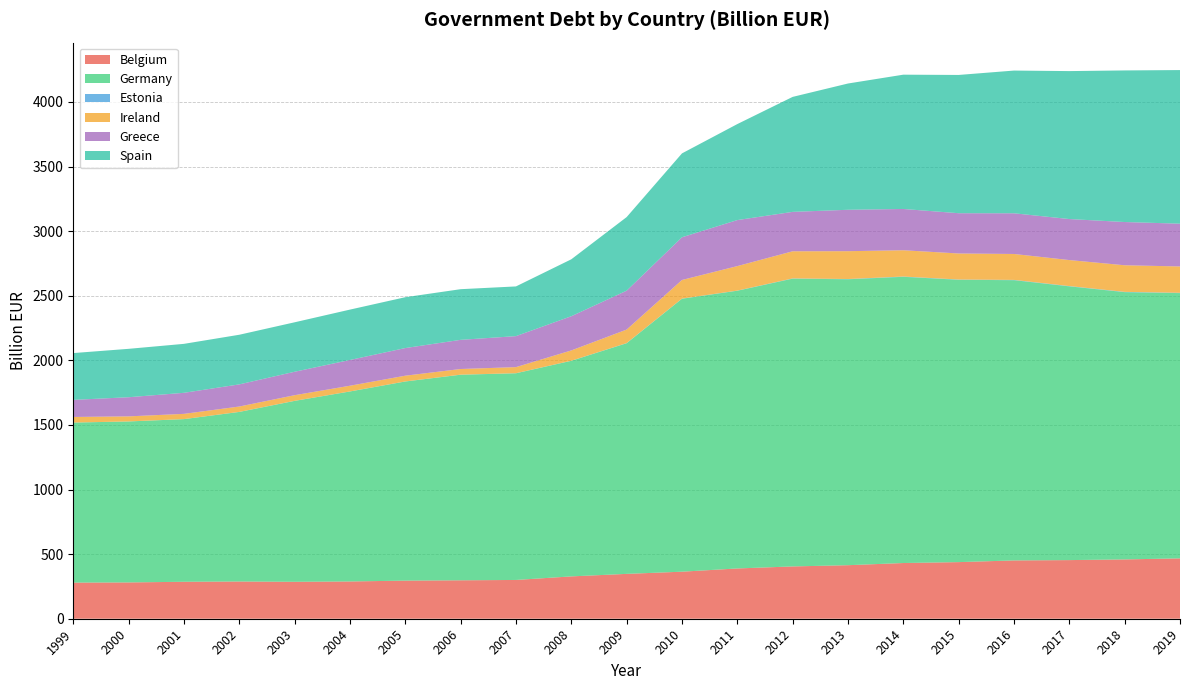

Reading left to right, what are all the values shown in this chart?

Belgium: 1999=279.5	2000=281.0	2001=286.1	2002=288.1	2003=285.9	2004=288.4	2005=295.0	2006=297.5	2007=300.1	2008=327.7	2009=347.2	2010=364.1	2011=389.1	2012=404.8	2013=414.4	2014=431.2	2015=438.2	2016=451.3	2017=453.8	2018=459.1	2019=467.2
Germany: 1999=1238.6	2000=1245.8	2001=1258.7	2002=1312.4	2003=1400.1	2004=1470.4	2005=1541.1	2006=1591.0	2007=1599.6	2008=1668.5	2009=1785.1	2010=2112.6	2011=2149.5	2012=2227.4	2013=2213.0	2014=2215.2	2015=2185.1	2016=2169.0	2017=2118.7	2018=2068.6	2019=2053.0
Estonia: 1999=0.3	2000=0.3	2001=0.3	2002=0.4	2003=0.5	2004=0.5	2005=0.5	2006=0.6	2007=0.6	2008=0.7	2009=1.0	2010=1.0	2011=1.0	2012=1.8	2013=1.9	2014=2.1	2015=2.1	2016=2.2	2017=2.2	2018=2.2	2019=2.4
Ireland: 1999=43.2	2000=39.1	2001=40.5	2002=41.5	2003=43.6	2004=44.1	2005=44.4	2006=43.7	2007=47.1	2008=79.6	2009=104.7	2010=144.2	2011=189.7	2012=210.0	2013=215.4	2014=203.4	2015=201.6	2016=200.6	2017=201.3	2018=205.9	2019=204.0
Greece: 1999=132.3	2000=148.2	2001=163.0	2002=171.4	2003=181.5	2004=199.3	2005=214.0	2006=225.7	2007=239.9	2008=264.8	2009=301.1	2010=330.6	2011=356.2	2012=305.1	2013=320.5	2014=319.6	2015=311.7	2016=315.0	2017=317.5	2018=334.7	2019=331.1
Spain: 1999=362.2	2000=374.6	2001=378.9	2002=384.1	2003=382.8	2004=389.9	2005=393.5	2006=392.1	2007=384.7	2008=440.6	2009=569.5	2010=649.2	2011=743.0	2012=889.9	2013=977.3	2014=1039.4	2015=1070.1	2016=1104.6	2017=1145.1	2018=1173.3	2019=1188.9